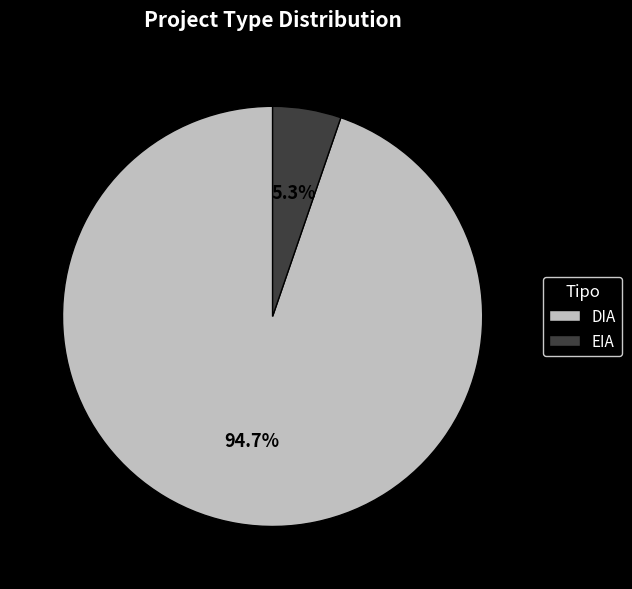

Is it true that DIA is 95% of the pie?

True